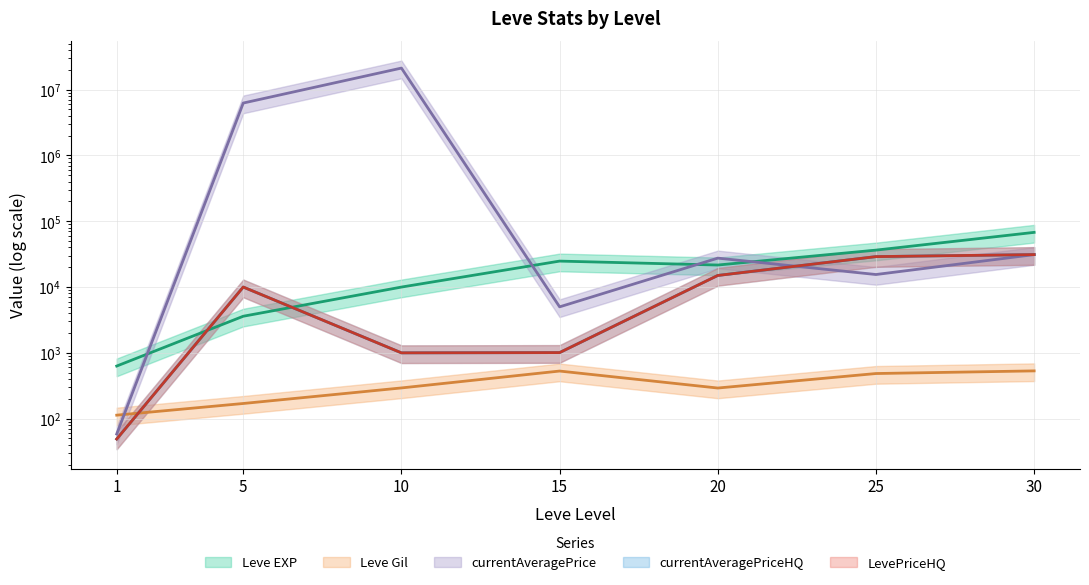

True or false: currentAveragePriceHQ and currentAveragePrice cross at least once.

True